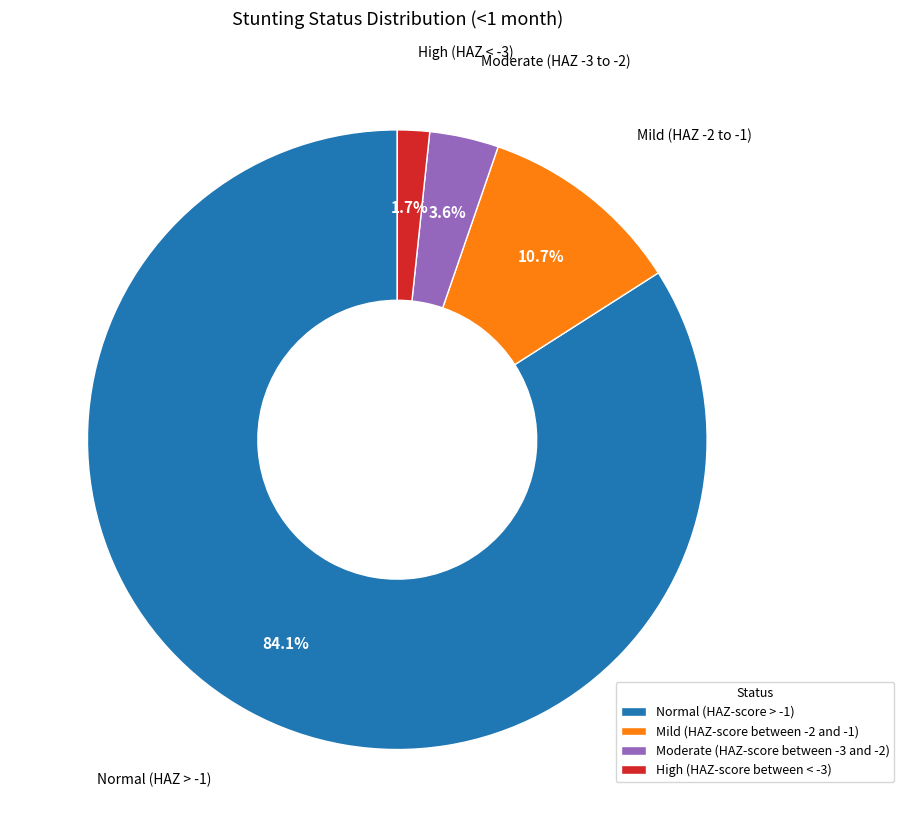

Which slice represents more than half of the pie?

Normal (HAZ-score > -1)